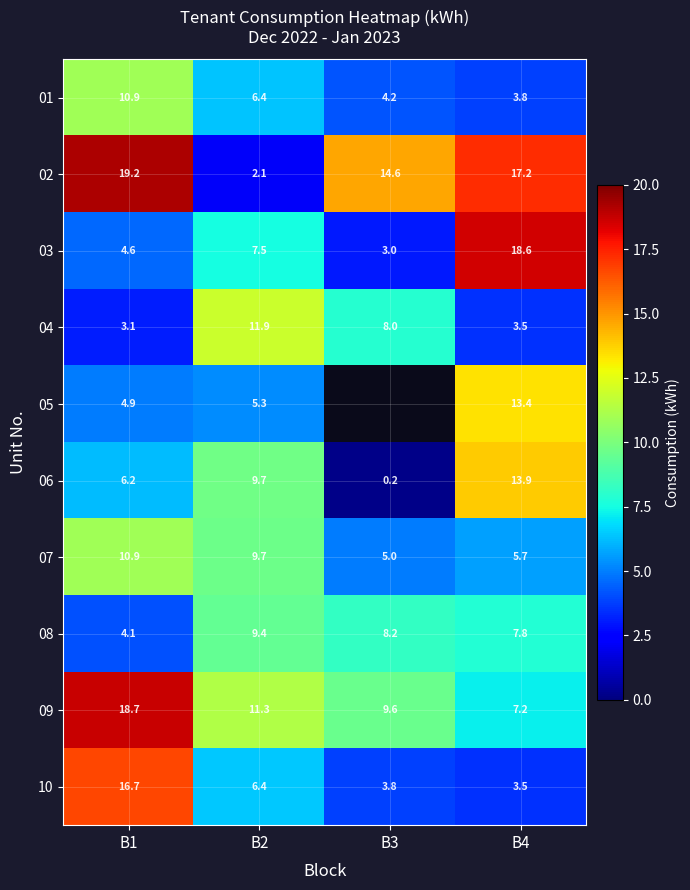

Is the value of 09 at B4 greater than the value of 10 at B4?

Yes